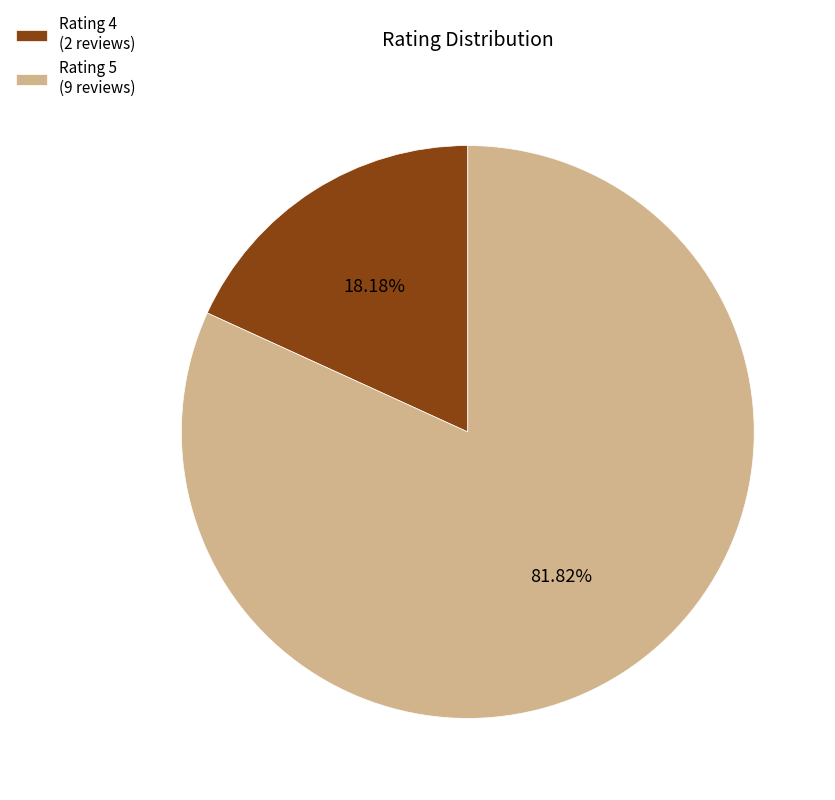

Rank the categories by value from highest to lowest.

Rating 5 (9 reviews), Rating 4 (2 reviews)